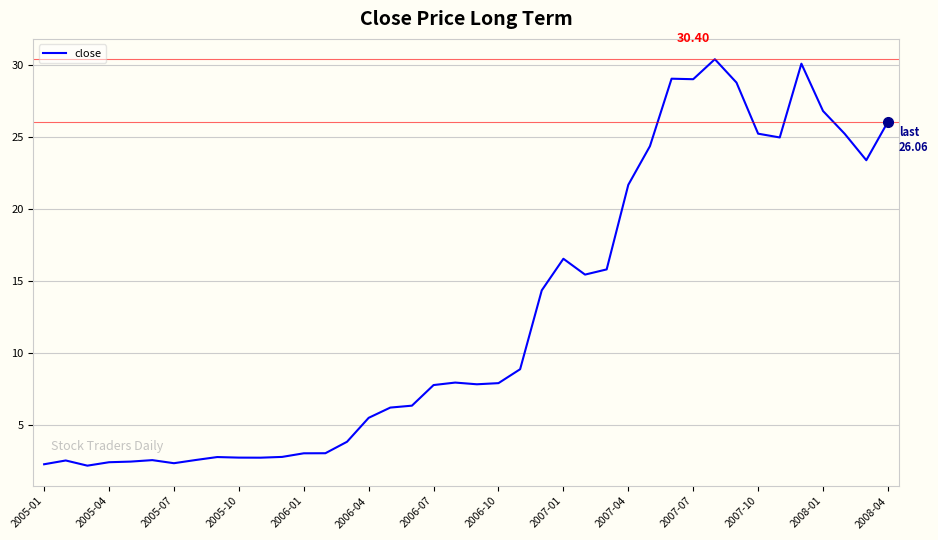

What is the difference between the maximum and minimum values?

28.2